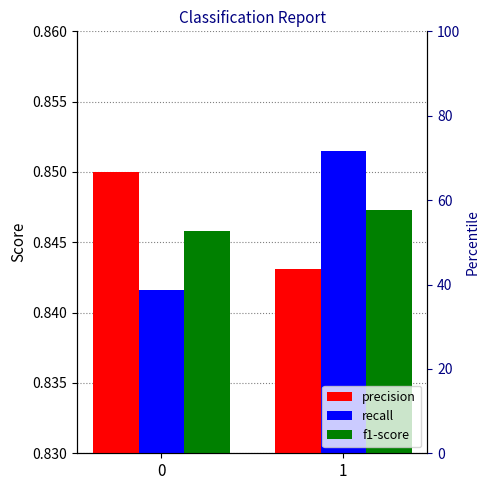

List the series in order of their peak value, highest first.

recall, precision, f1-score